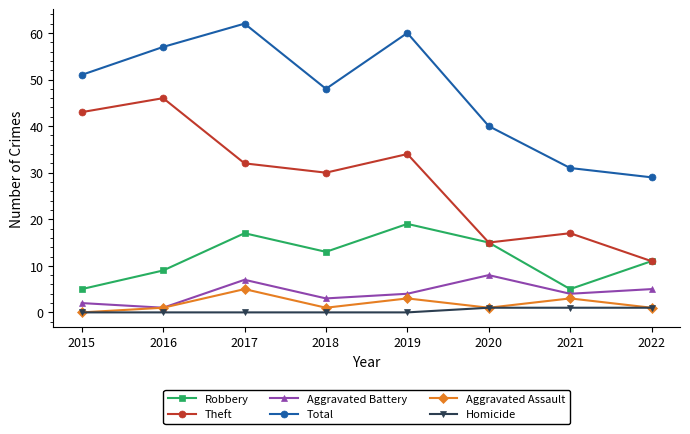

True or false: Total and Homicide cross at least once.

False